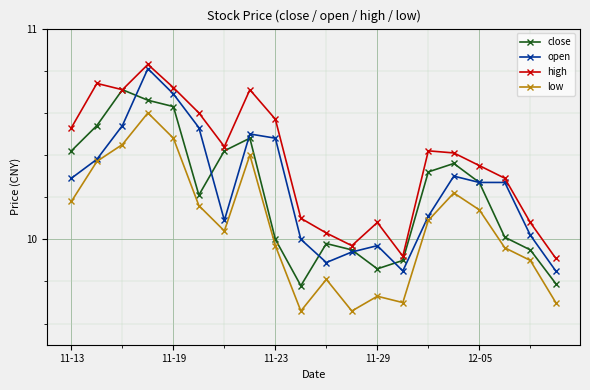

Which series has the largest total across all categories?

high